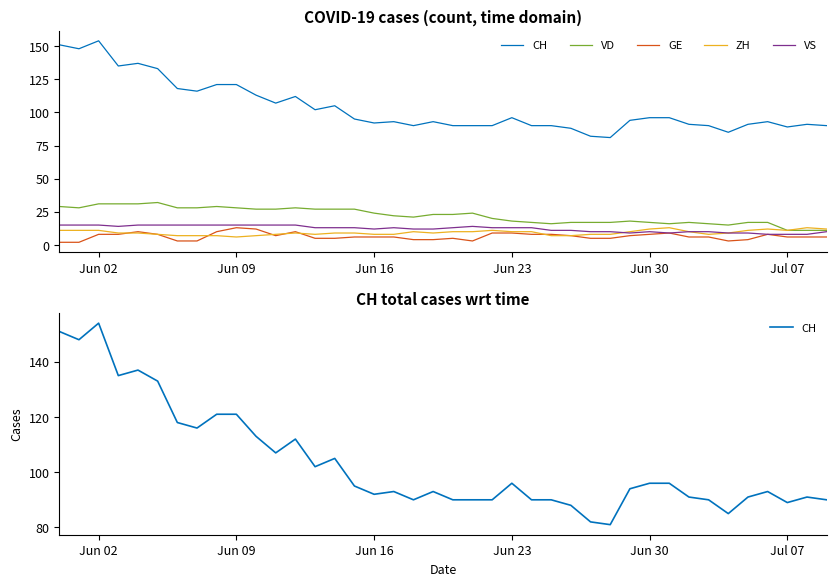

How many interior local valleys does the VD series have?

5